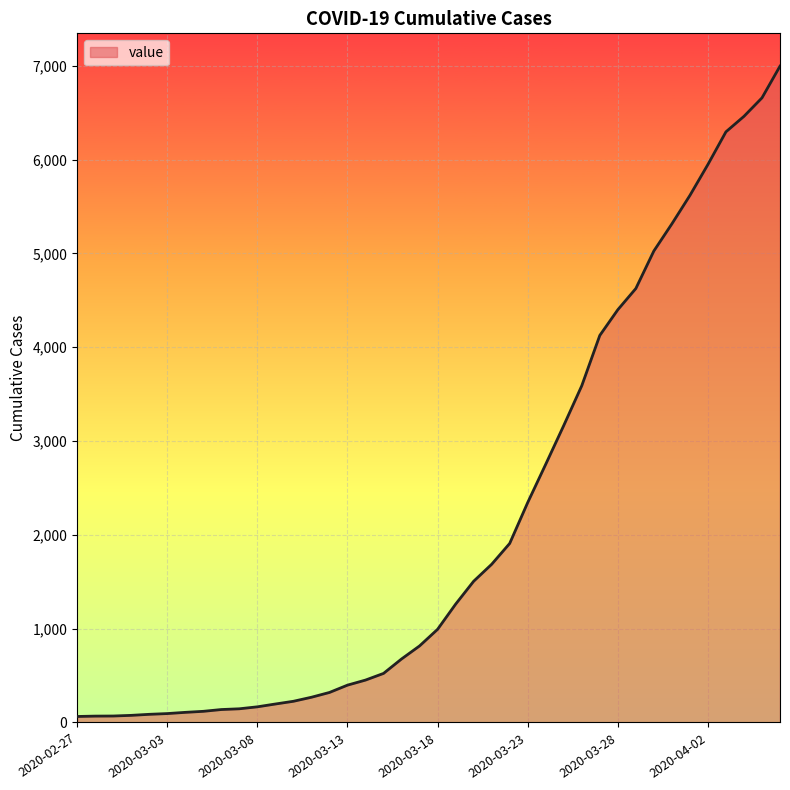

What is the difference between the maximum and minimum values?

6931